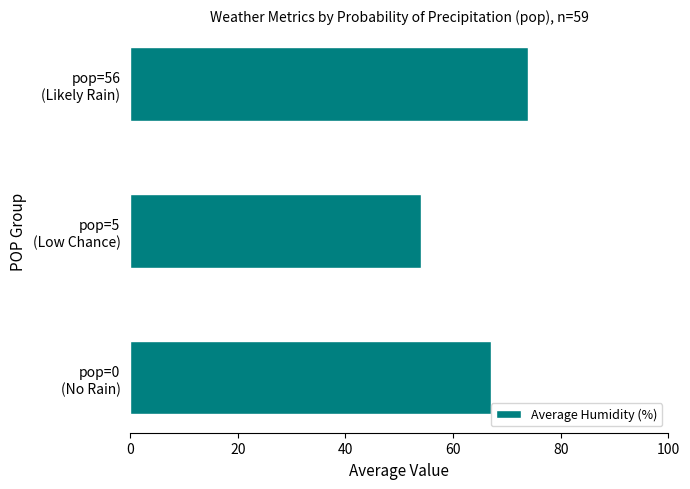

List the labels in order of value, largest first.

pop=56
(Likely Rain), pop=0
(No Rain), pop=5
(Low Chance)